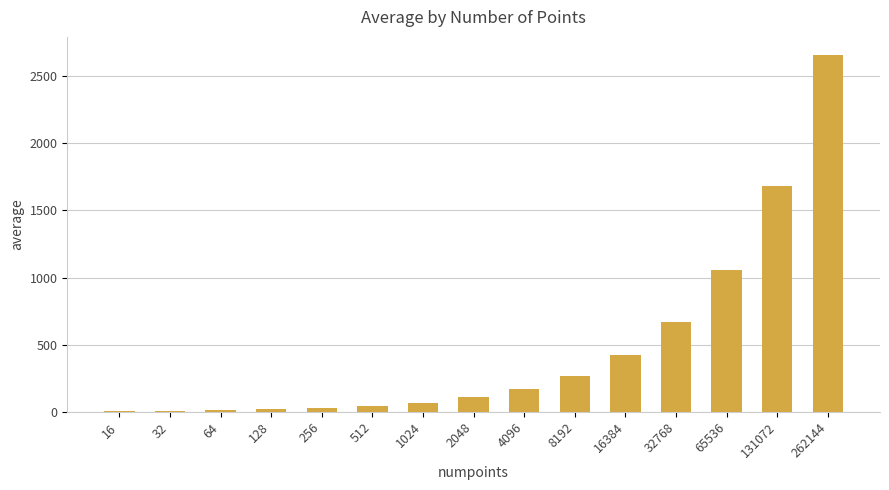

The value at 8192 is 267.3. True or false?

True